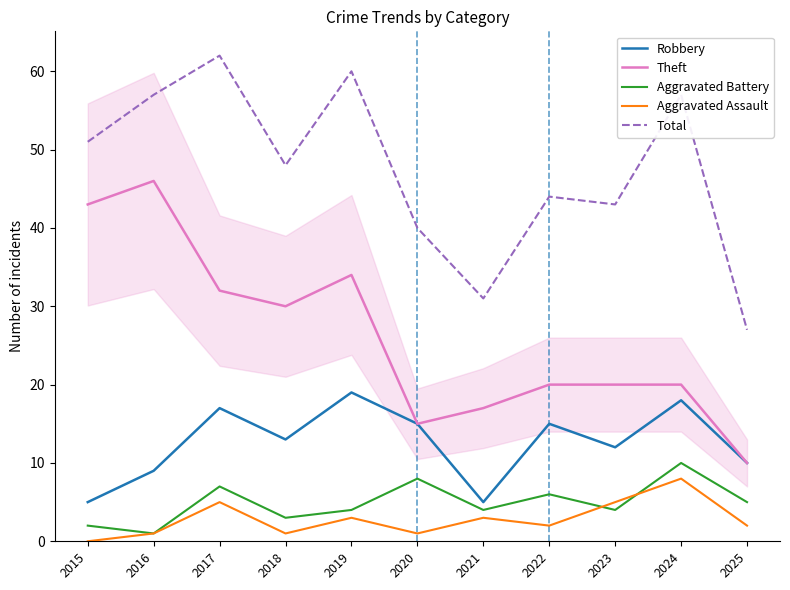

Where does the Total series first go above 48?

2015